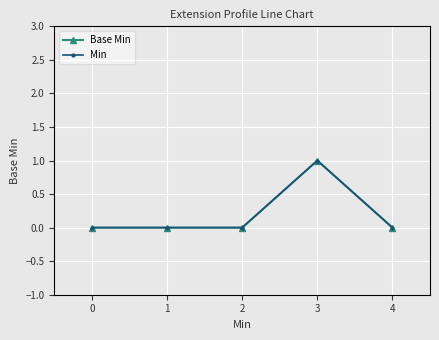

Is this an area chart (filled region under the line)?

No